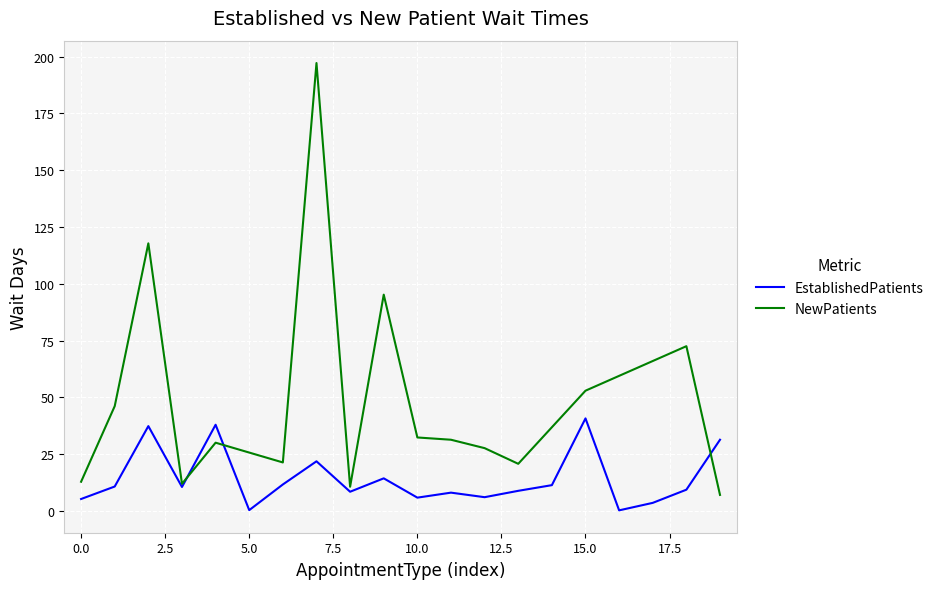

The value of EstablishedPatients at 0.0 is 5.2. True or false?

True